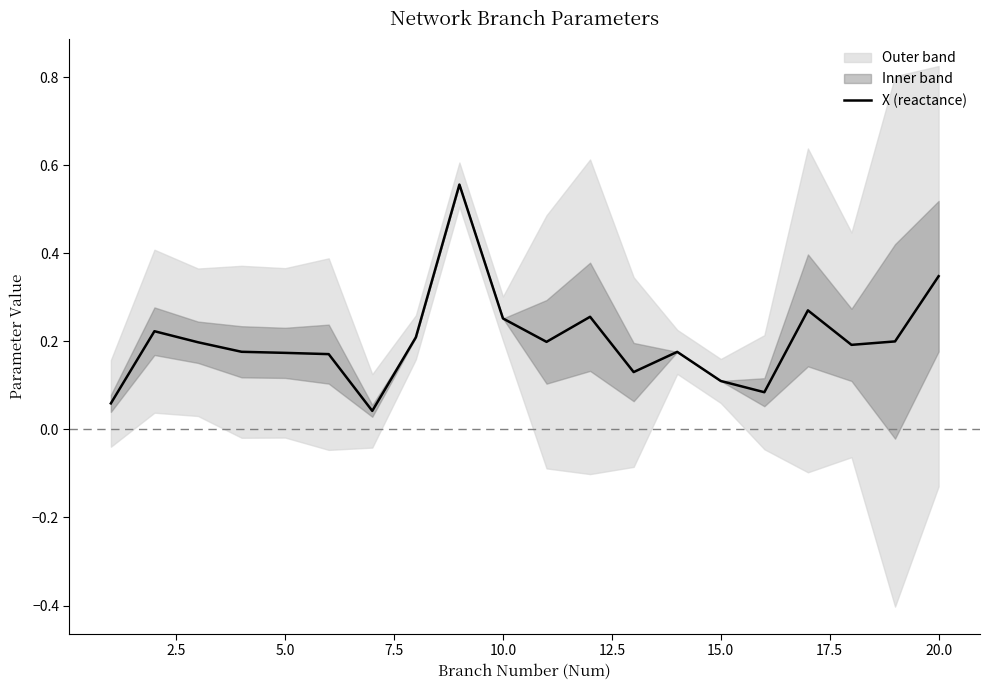

What is the average value?

0.2